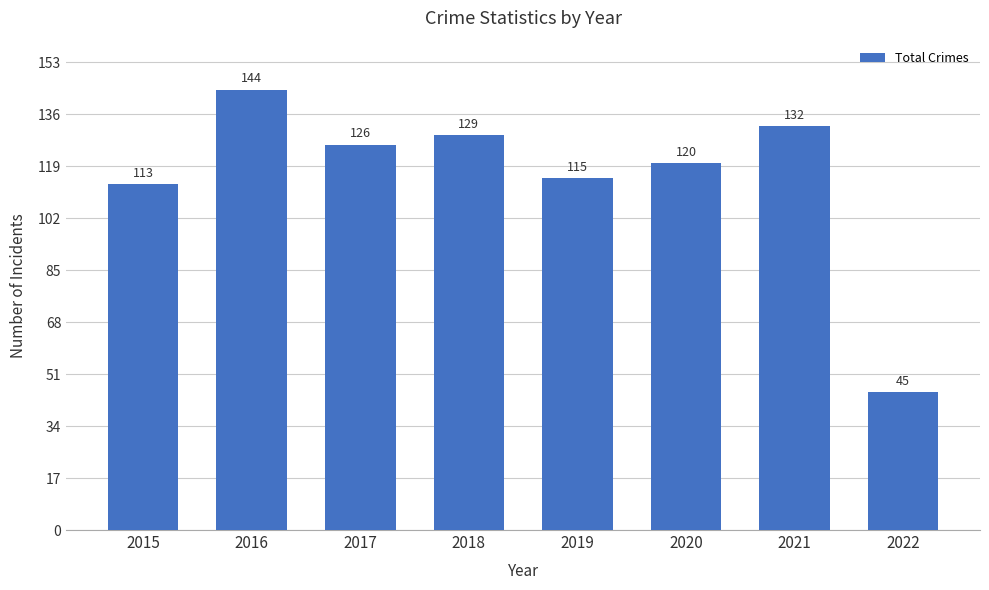

What is the change in value from 2018 to 2021?

+3